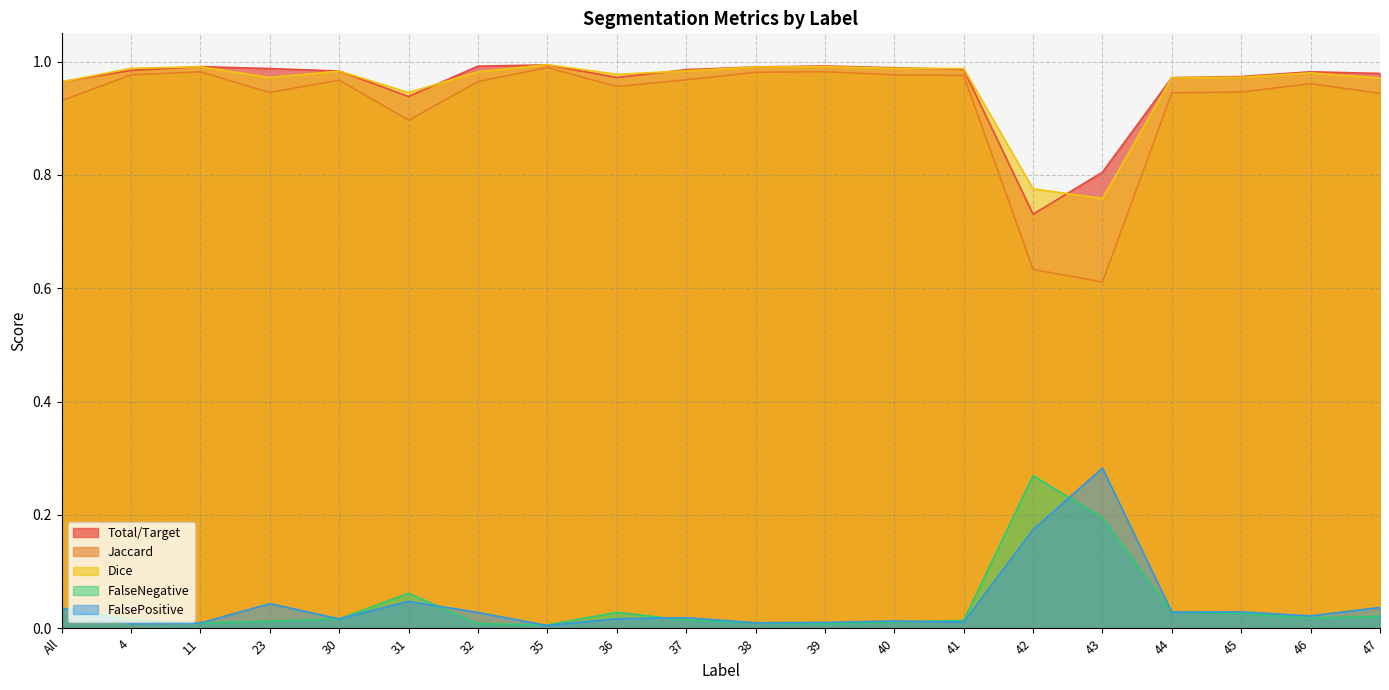

What is the difference between the second highest and second lowest values in the Dice series?

0.2